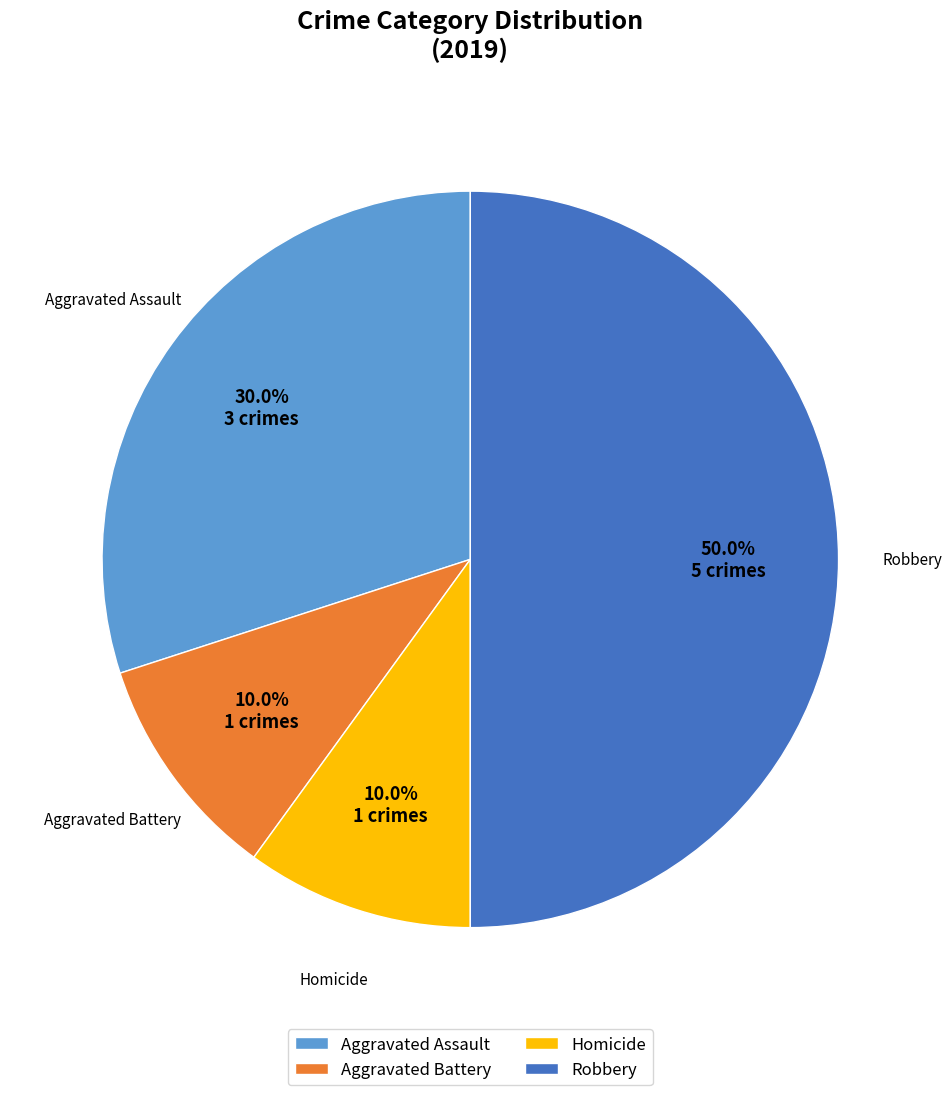

What is the largest slice in the pie chart?

Robbery